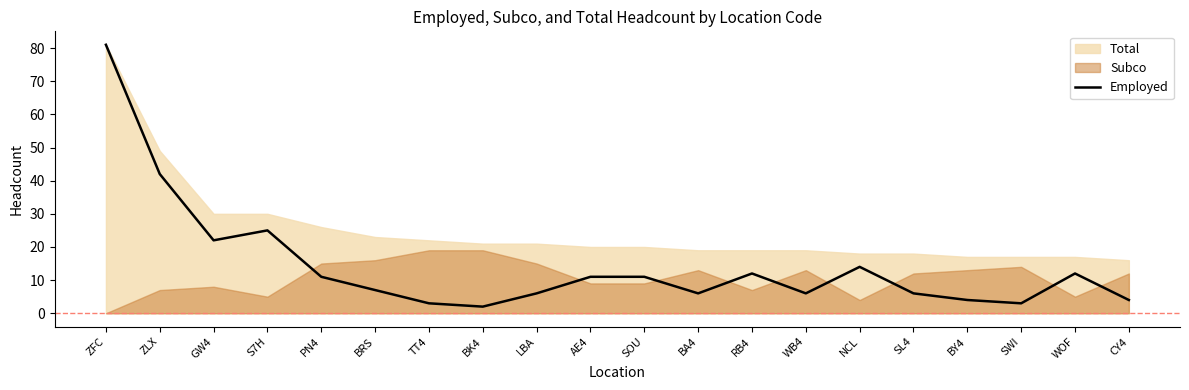

Count the number of values greater than 11.

7